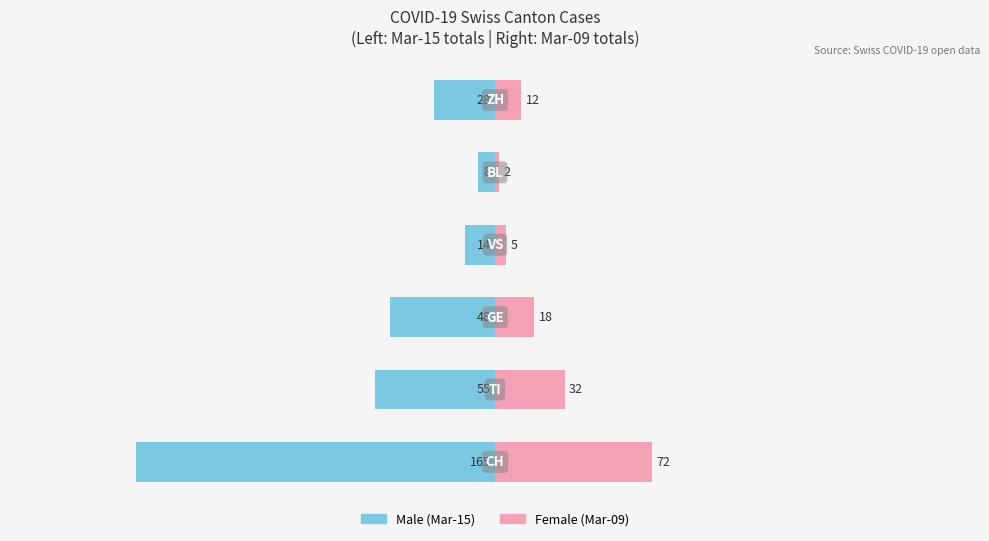

Is the value of Female (Mar-09) at 2 greater than the value of Male (Mar-15) at 3?

Yes